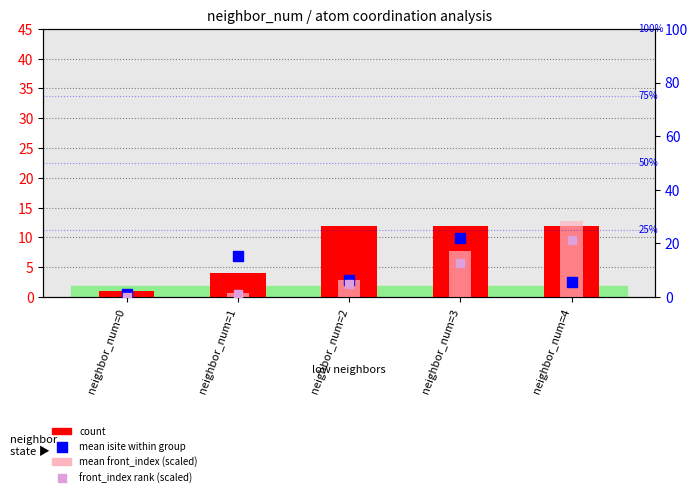

At which category is the sum across all series the highest?

neighbor_num=3